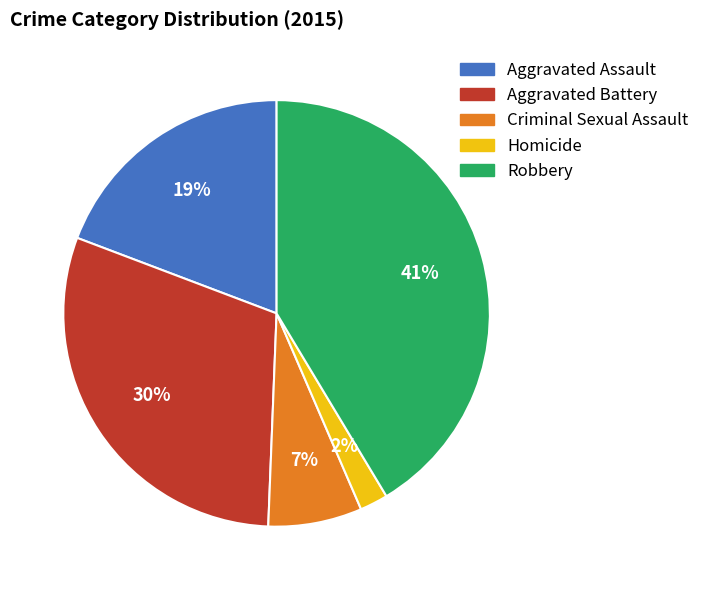

To the nearest percent, what portion does Criminal Sexual Assault represent?

7%